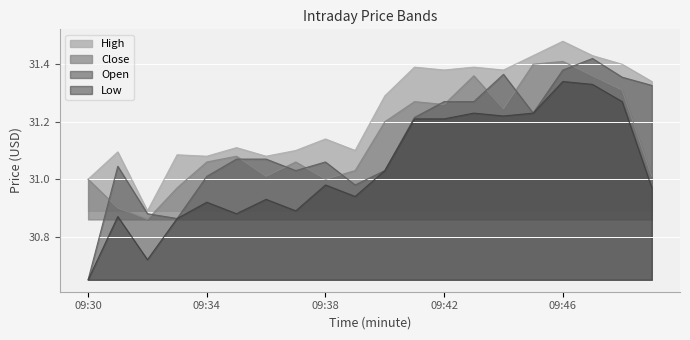

Reading left to right, list all the values displayed in this chart.

High: 09:30=31.0	09:31=31.1	09:32=30.9	09:33=31.1	09:34=31.1	09:35=31.1	09:36=31.1	09:37=31.1	09:38=31.1	09:39=31.1	09:40=31.3	09:41=31.4	09:42=31.4	09:43=31.4	09:44=31.4	09:45=31.4	09:46=31.5	09:47=31.4	09:48=31.4	09:49=31.3
Close: 09:30=31.0	09:31=30.9	09:32=30.9	09:33=31.0	09:34=31.1	09:35=31.1	09:36=31.0	09:37=31.1	09:38=31.0	09:39=31.0	09:40=31.2	09:41=31.3	09:42=31.3	09:43=31.4	09:44=31.2	09:45=31.4	09:46=31.4	09:47=31.4	09:48=31.3	09:49=31.0
Open: 09:30=30.6	09:31=31.0	09:32=30.9	09:33=30.9	09:34=31.0	09:35=31.1	09:36=31.1	09:37=31.0	09:38=31.1	09:39=31.0	09:40=31.0	09:41=31.2	09:42=31.3	09:43=31.3	09:44=31.4	09:45=31.2	09:46=31.4	09:47=31.4	09:48=31.4	09:49=31.3
Low: 09:30=30.6	09:31=30.9	09:32=30.7	09:33=30.9	09:34=30.9	09:35=30.9	09:36=30.9	09:37=30.9	09:38=31.0	09:39=30.9	09:40=31.0	09:41=31.2	09:42=31.2	09:43=31.2	09:44=31.2	09:45=31.2	09:46=31.3	09:47=31.3	09:48=31.3	09:49=31.0